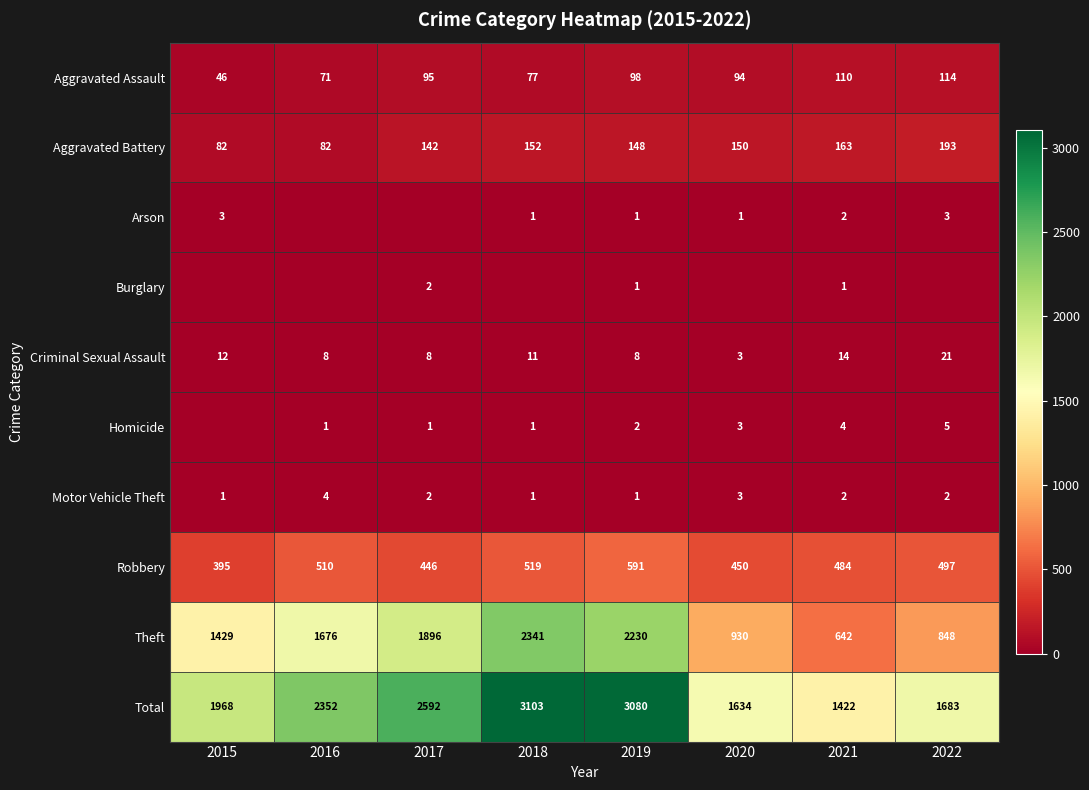

What is the spread (max minus min) of values at 2016?

2352